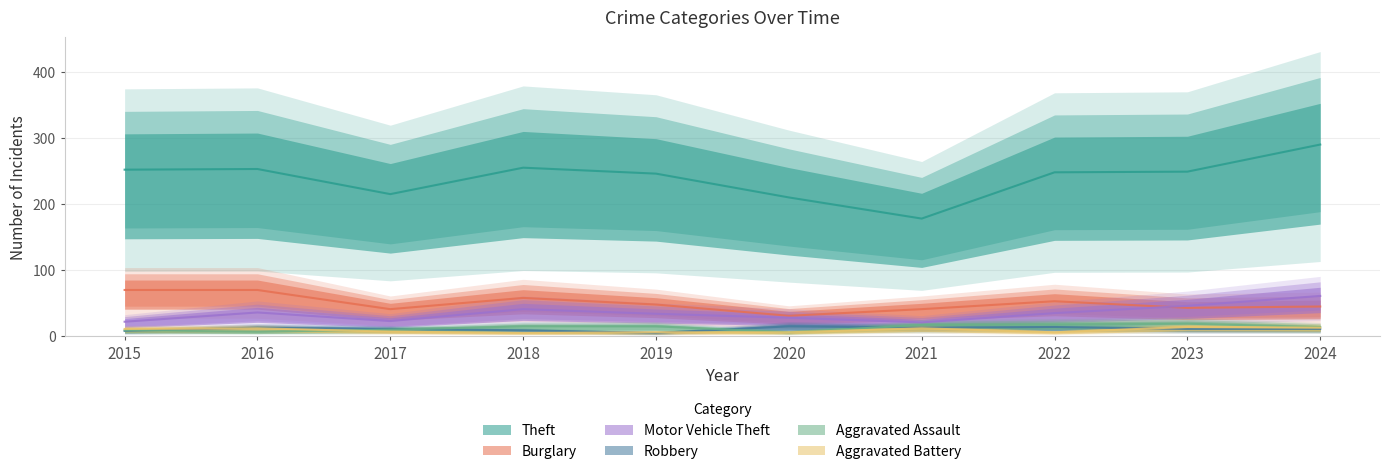

True or false: Motor Vehicle Theft and Aggravated Battery intersect in this chart.

False